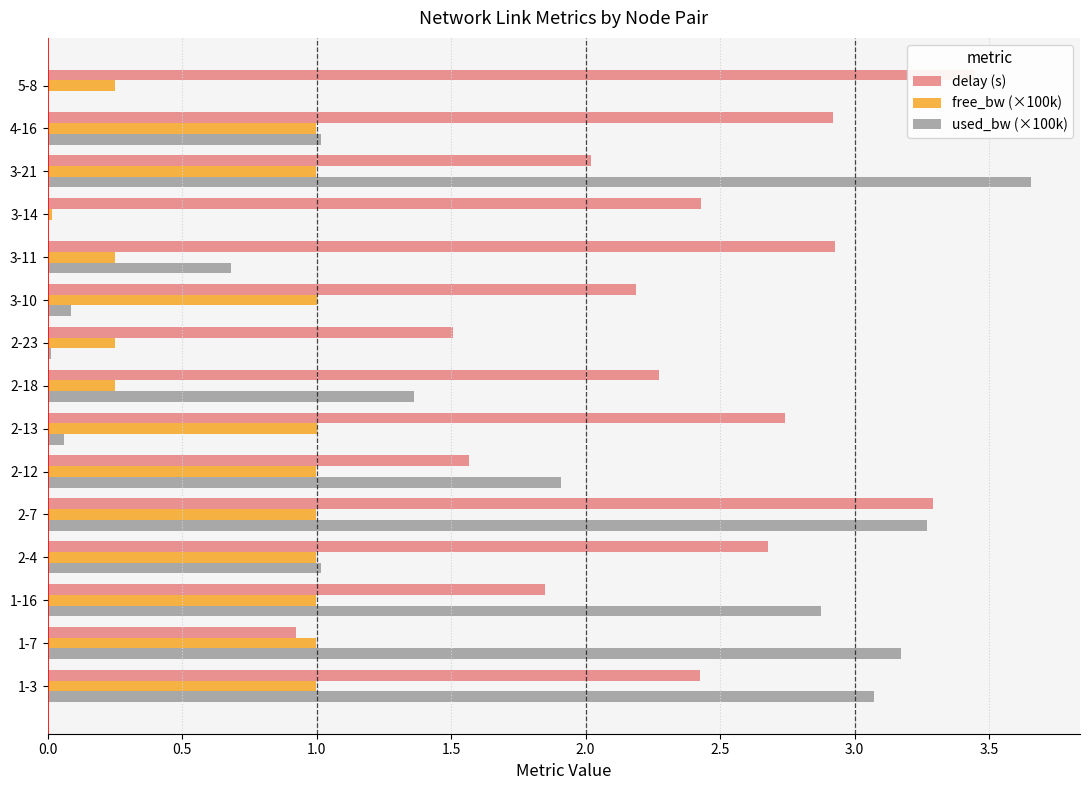

List the series in order of their overall mean, lowest first.

free_bw (×100k), used_bw (×100k), delay (s)